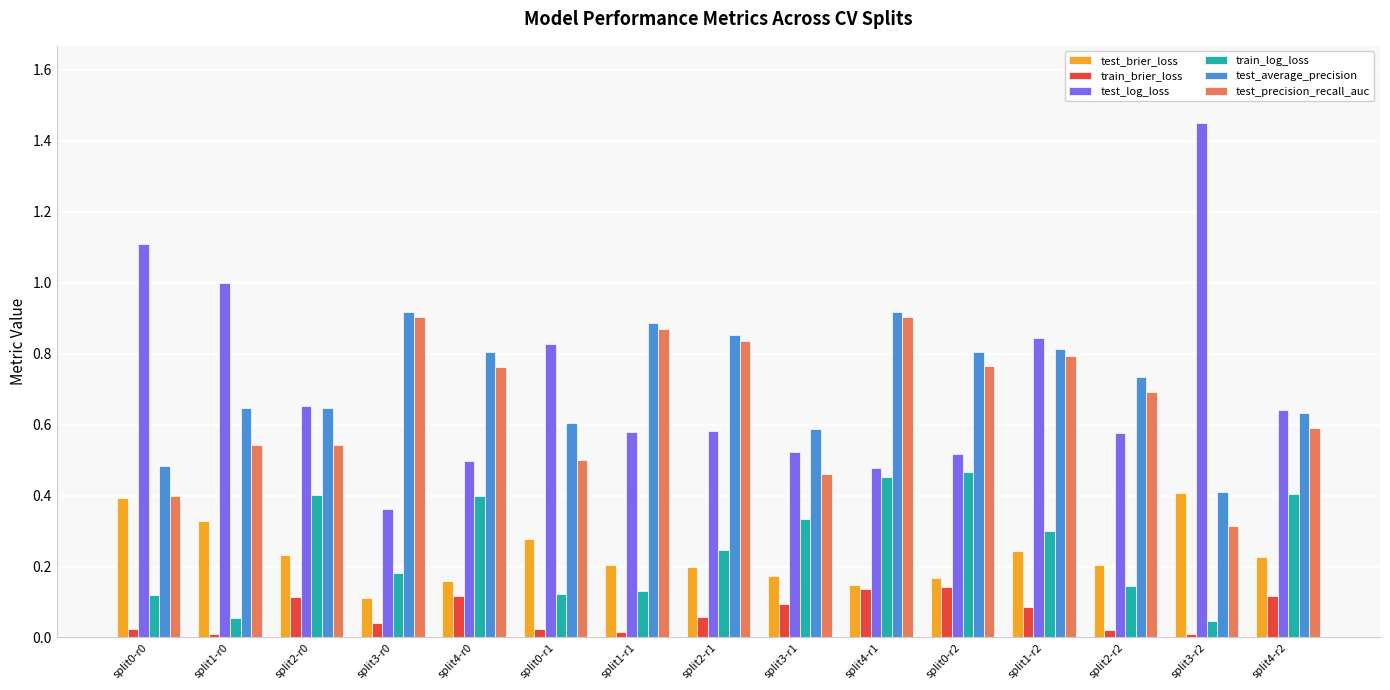

The test_average_precision series shows 1.4 at split4-r1. True or false?

False